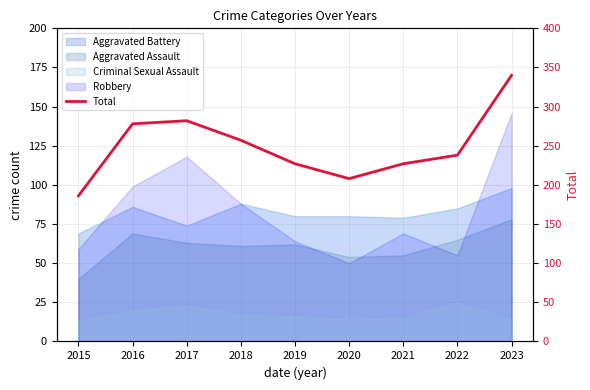

Approximately how many times larger is the value at 2016 compared to 2017?

1.0